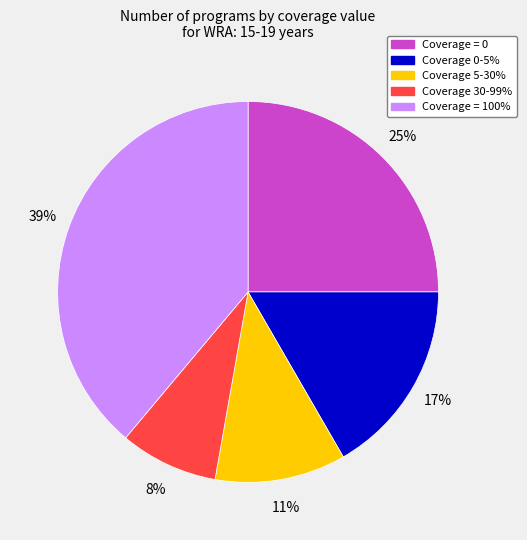

To the nearest percent, what is the average slice percentage?

20%